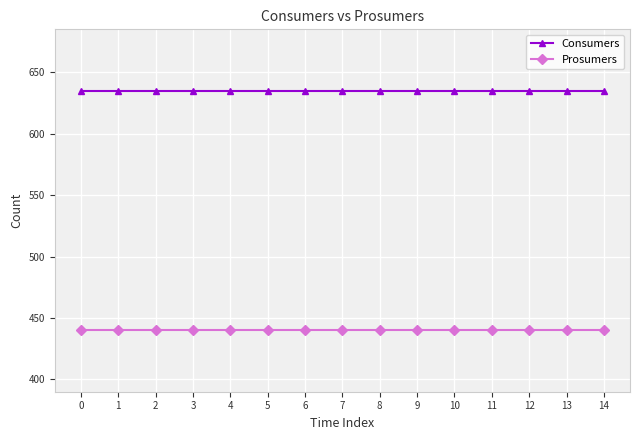

The value of Consumers at 6 is 264. True or false?

False